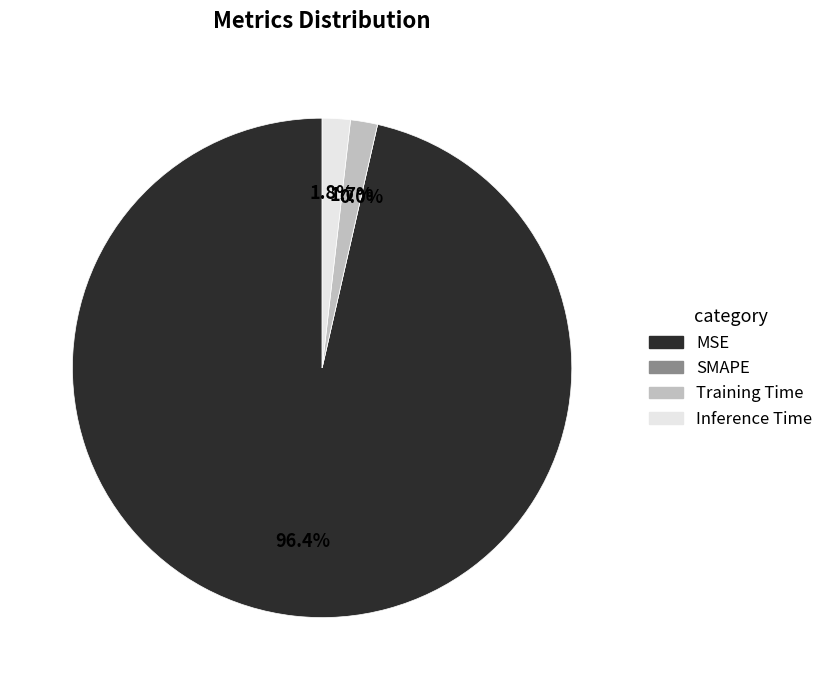

What is the majority slice?

MSE